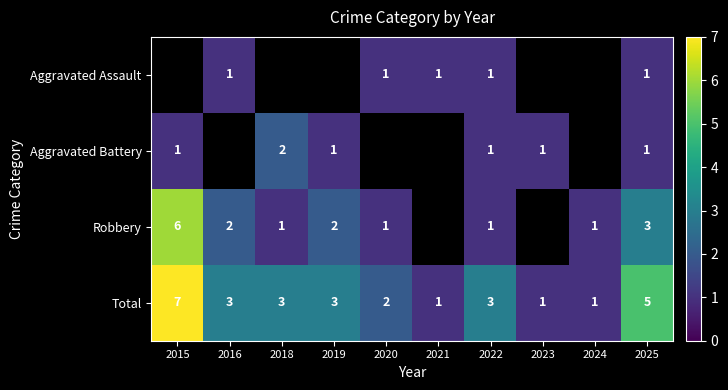

What is the difference between the maximum and minimum values in the Total series?

6